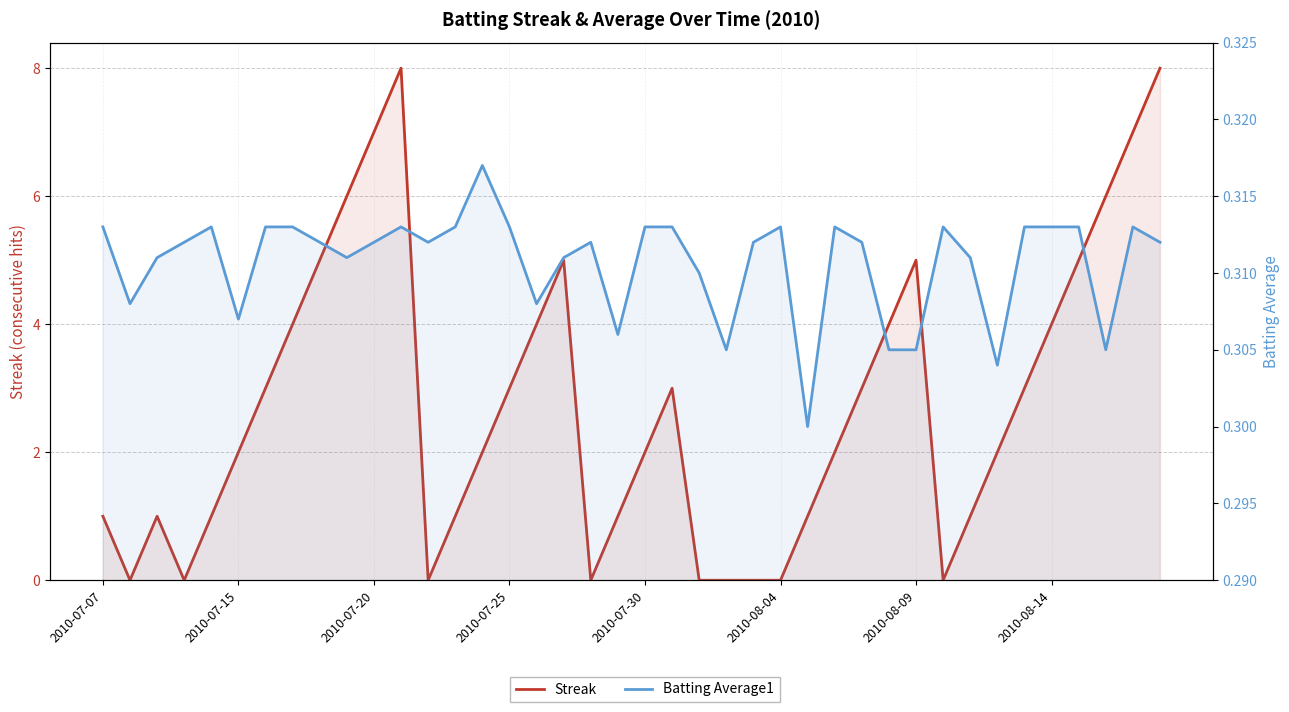

How many interior local valleys does the Batting Average1 series have?

10